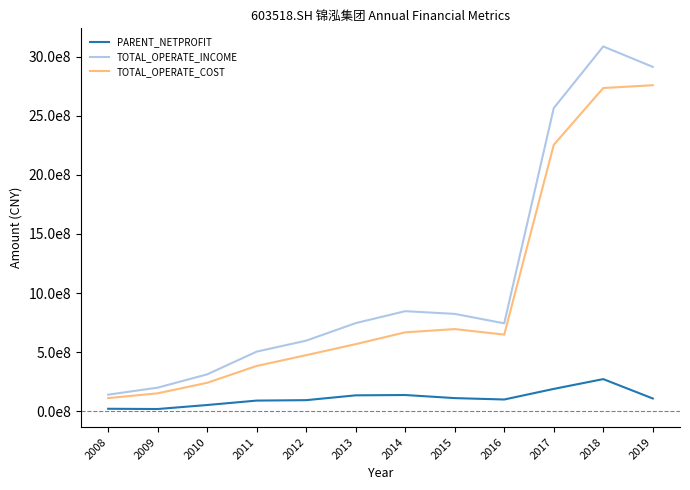

In TOTAL_OPERATE_COST, how many points are lower than both neighbors (excluding endpoints)?

1